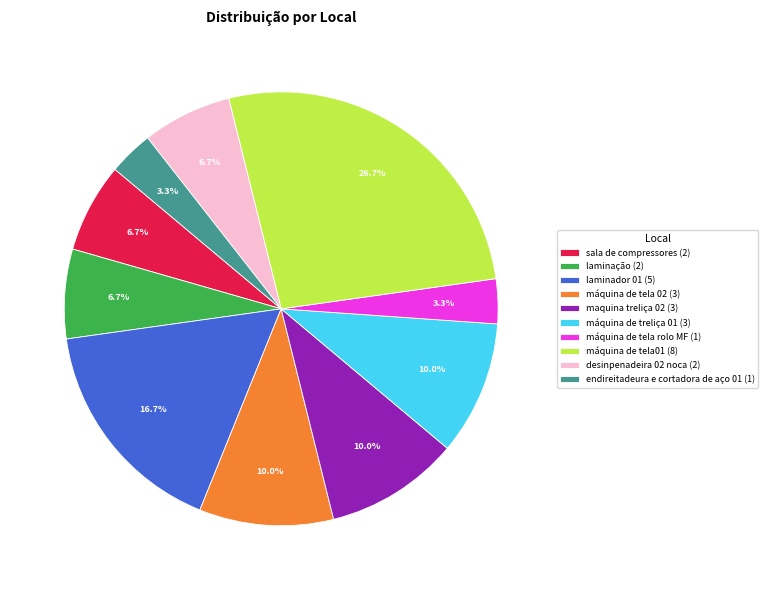

What percentage is the laminação slice, to the nearest percent?

7%